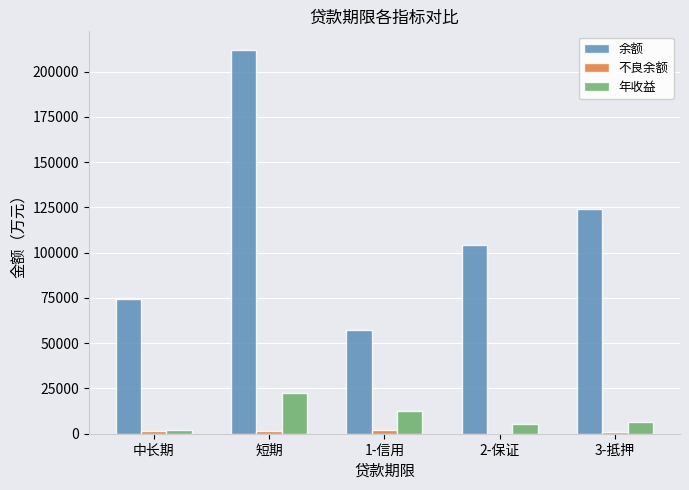

At which label is 余额 closest to 134542?

3-抵押